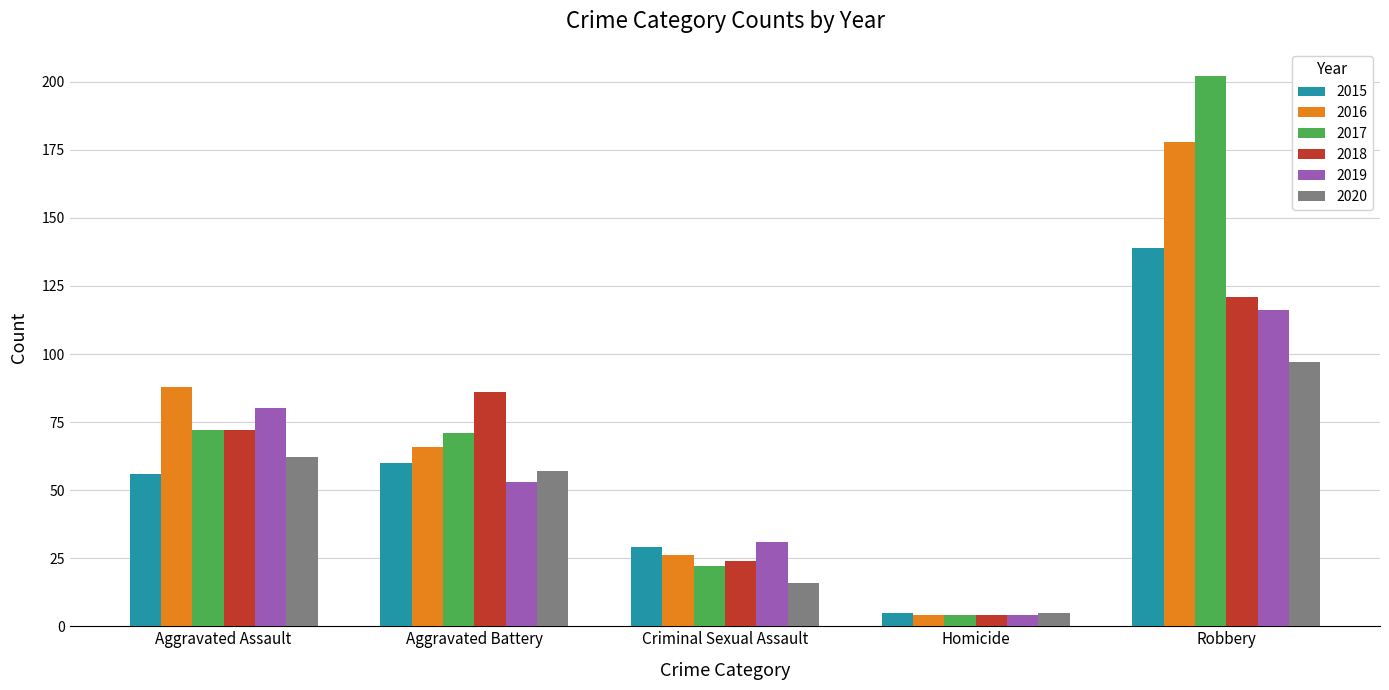

Which series has the largest total across all categories?

2017